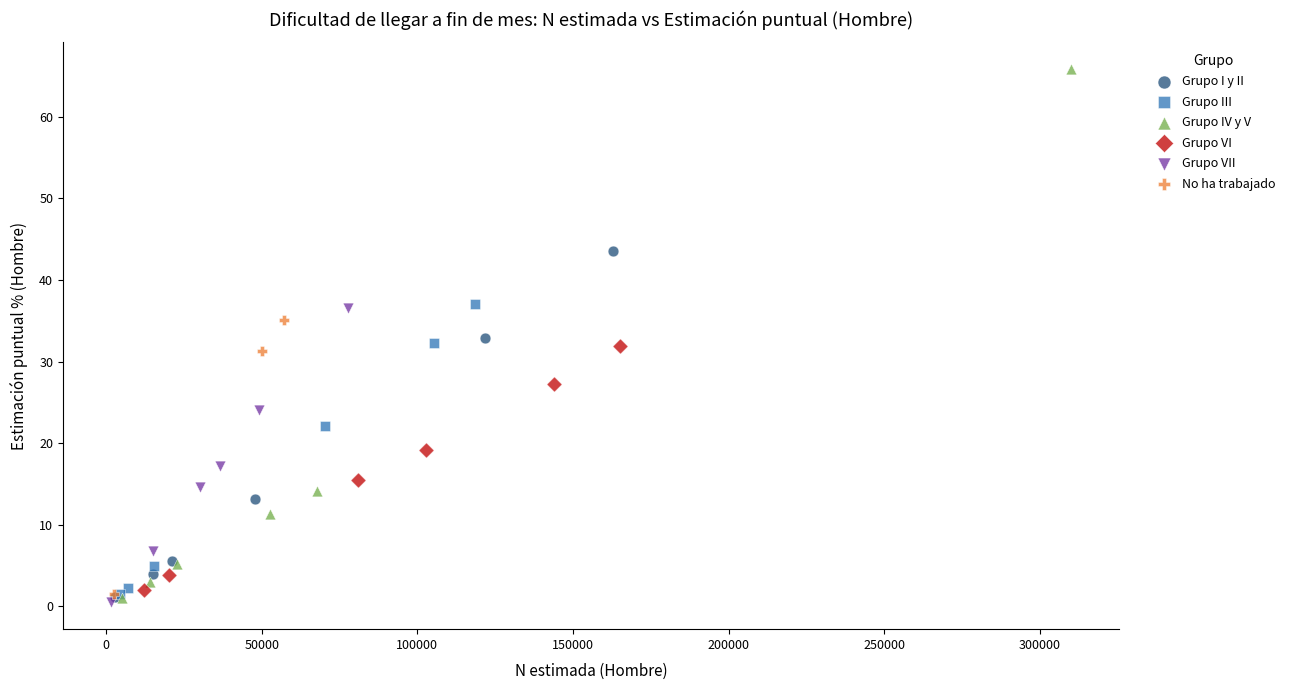

Which series has the widest spread of Y values?

Grupo IV y V